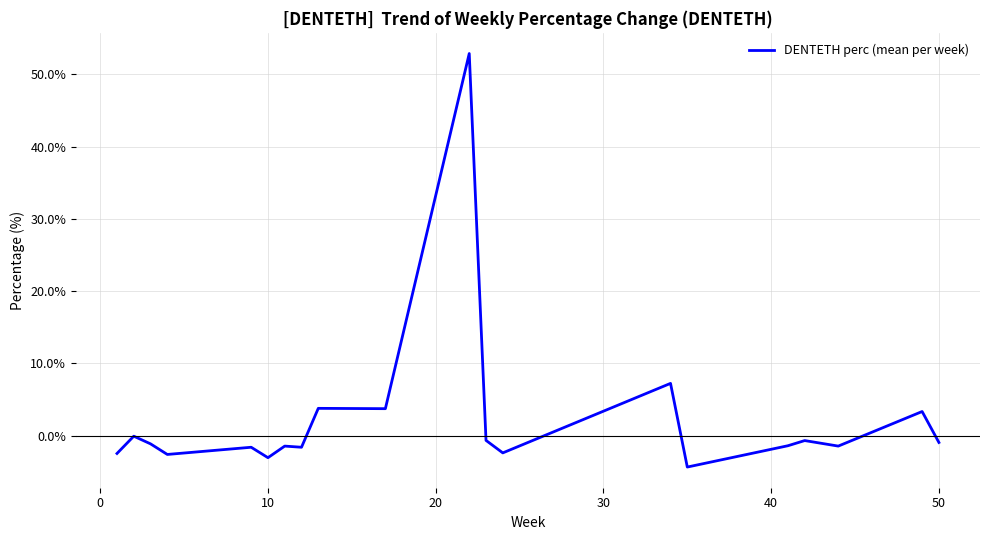

What is the maximum value shown in the chart?

52.9